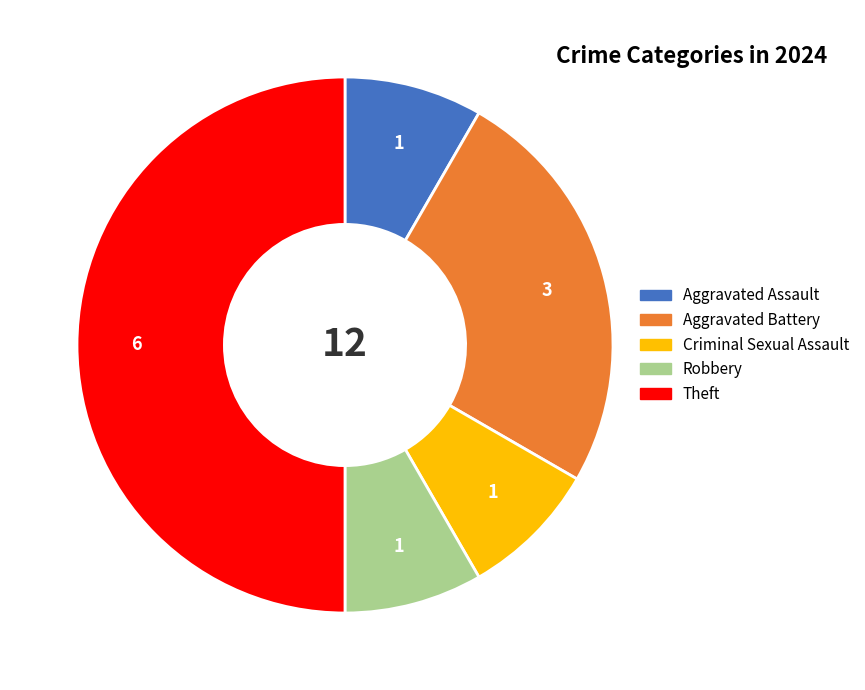

Is the sum of Criminal Sexual Assault and Aggravated Battery greater than half?

No